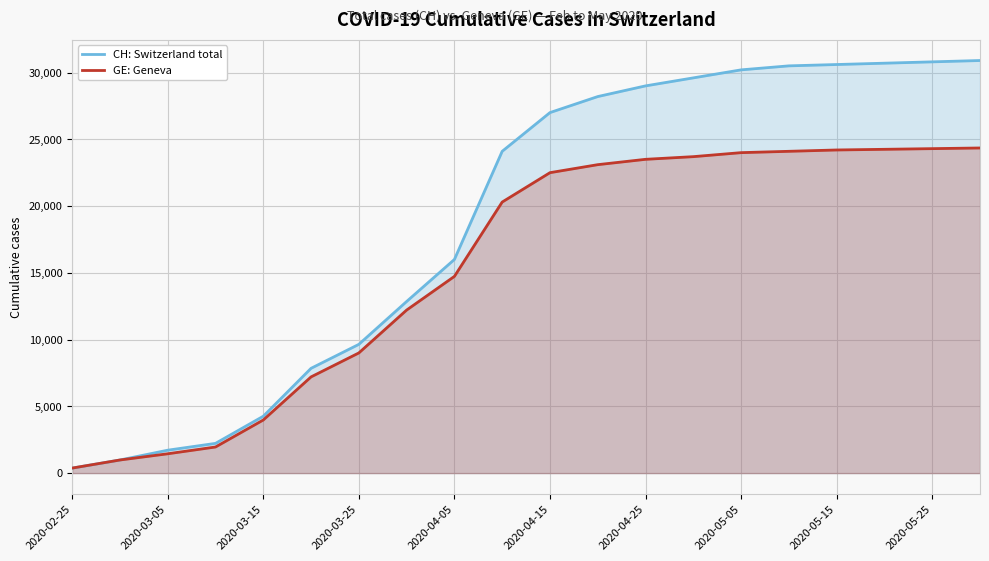

Which series has the widest spread of values?

CH: Switzerland total